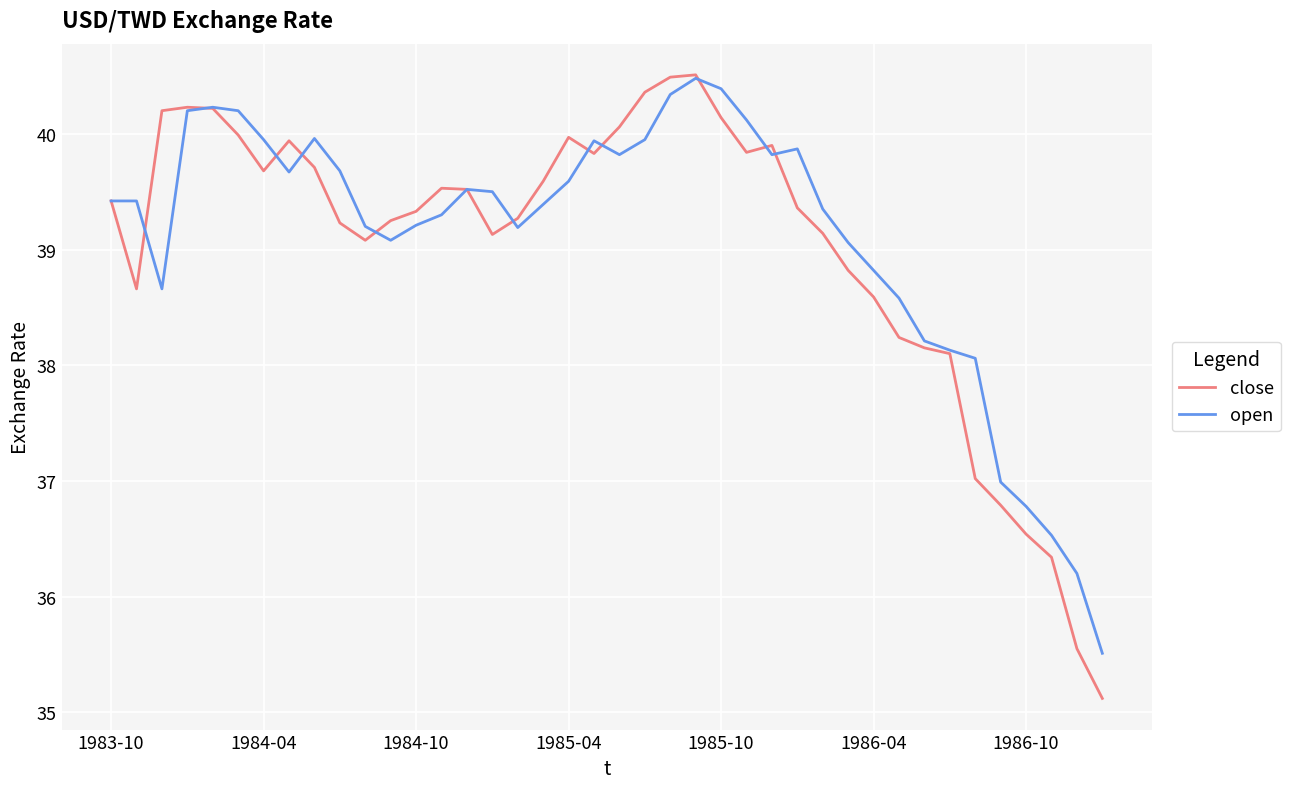

Which series has the largest range (max minus min)?

close